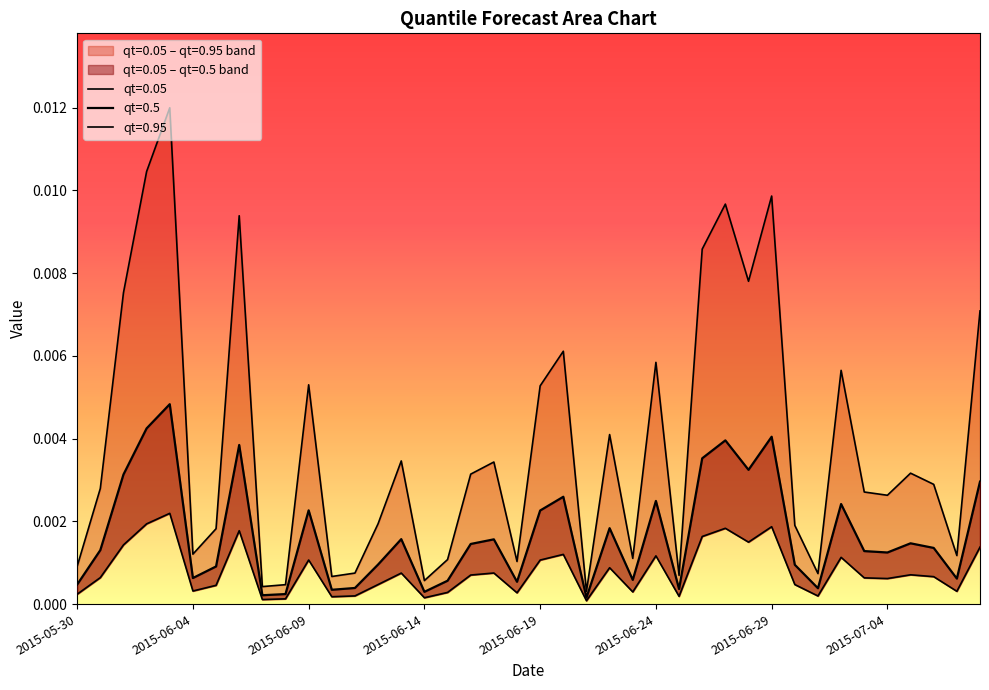

Does the chart display data point markers on the line(s)?

No